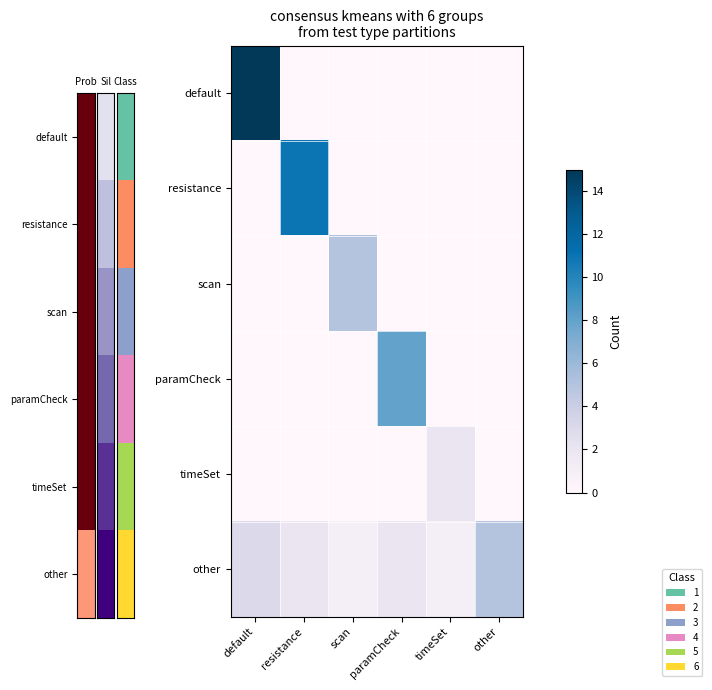

Which label corresponds to the largest value in the chart?

default